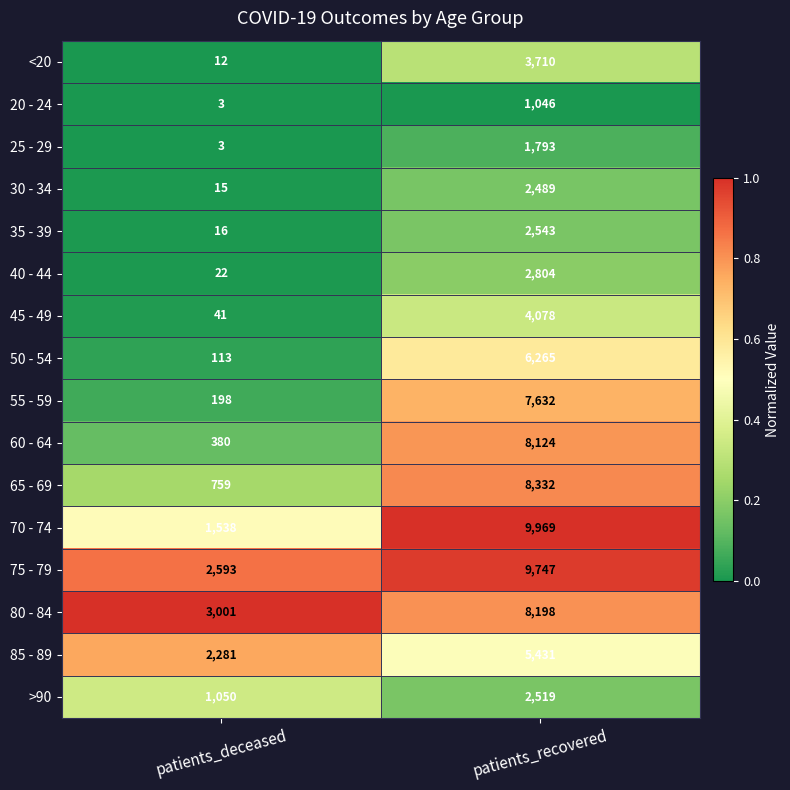

What is the minimum value for 35 - 39?

16